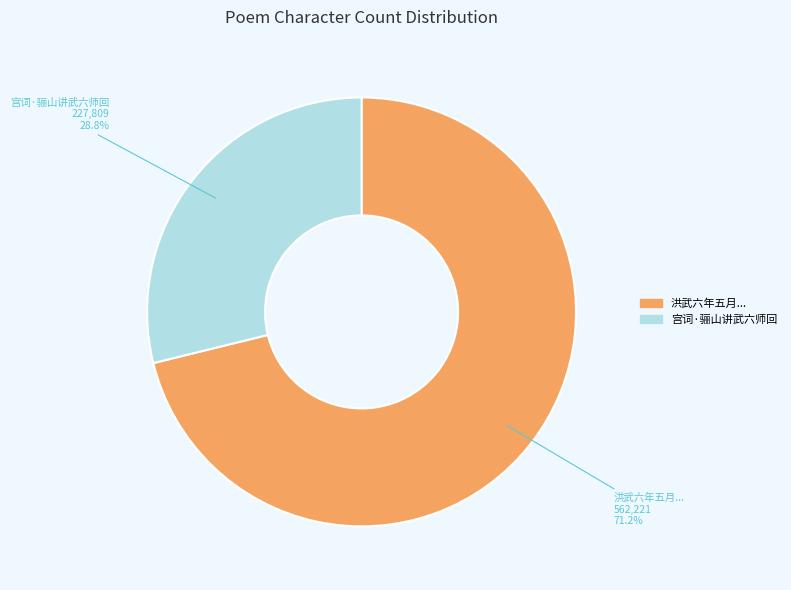

How much of the chart is everything except 洪武六年五月...?

28.8%